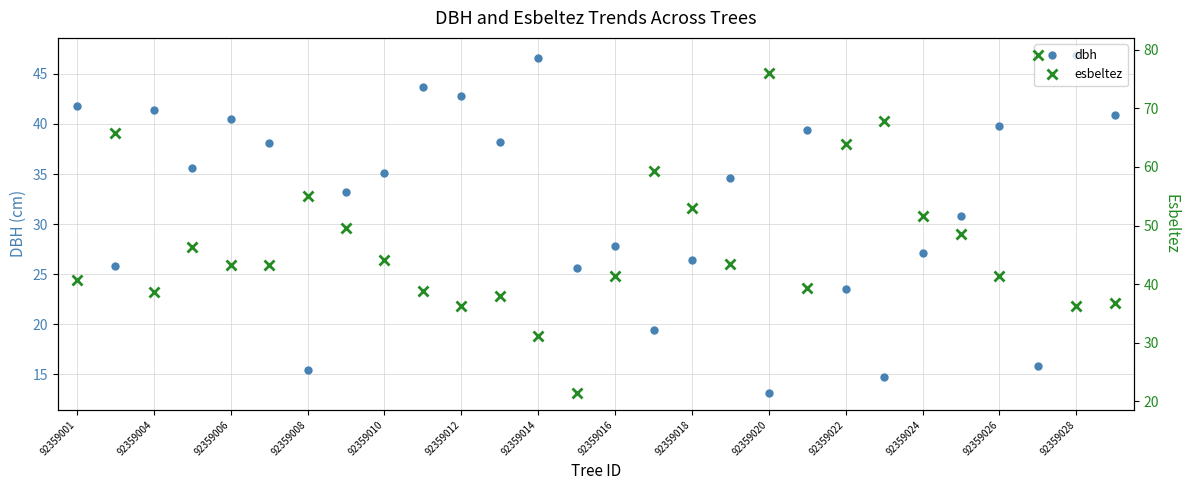

In esbeltez, how many points are higher than both neighbors (excluding endpoints)?

8